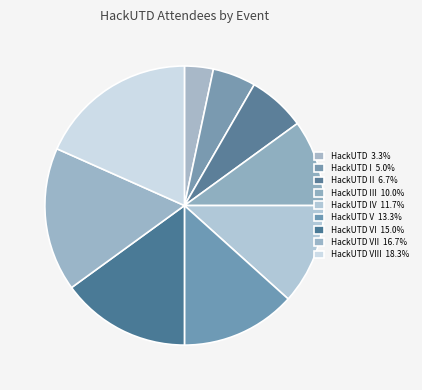

To the nearest percent, what is the difference between the largest and smallest slice percentages?

15%